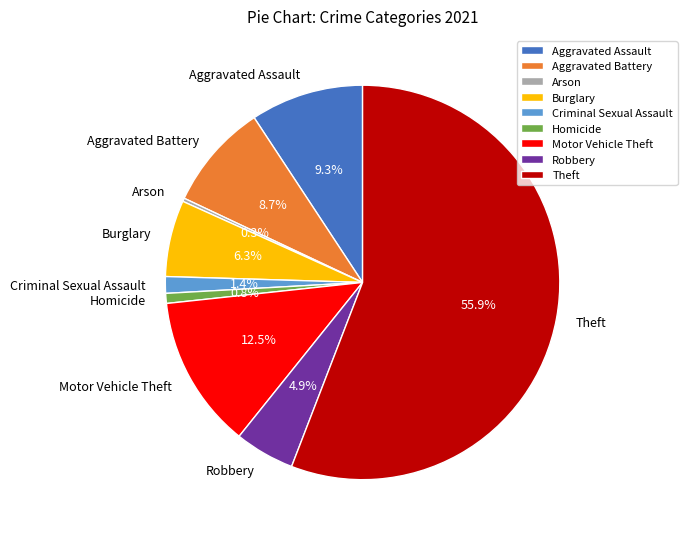

To the nearest percent, what is the average slice percentage?

11%